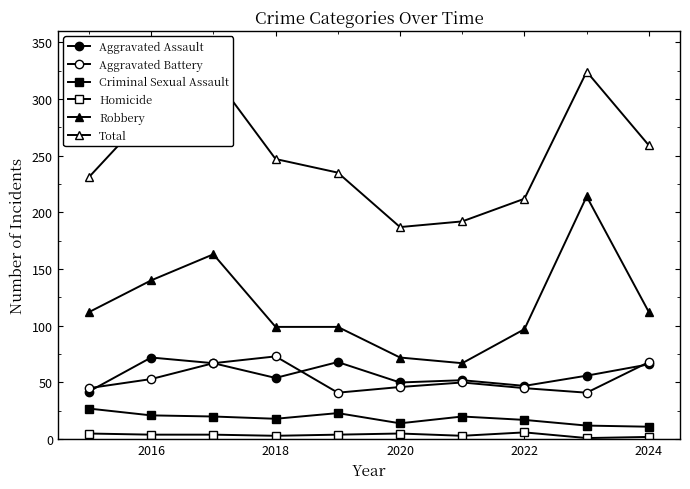

Where is Robbery nearest to the value 140?

2016